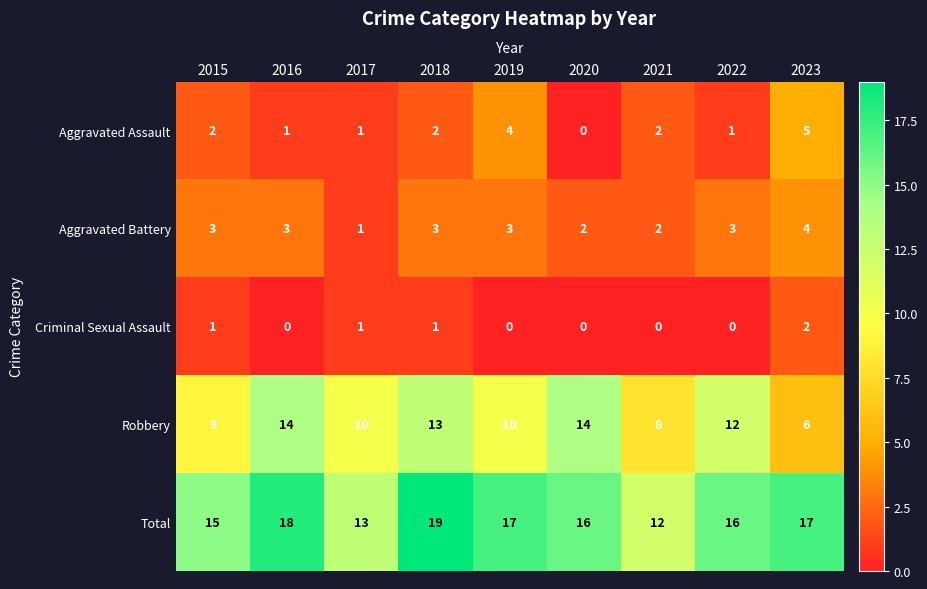

True or false: Total has a value of 21 at 2021.

False